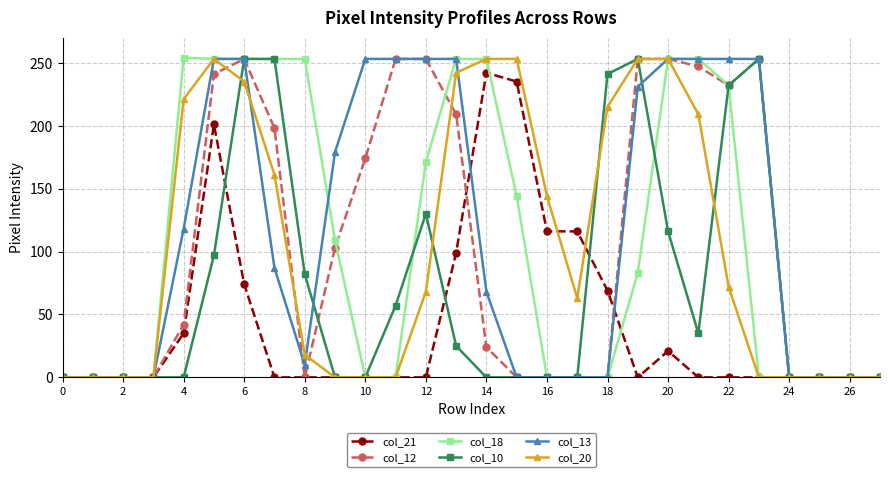

At how many categories does at least one series exceed 246?

16